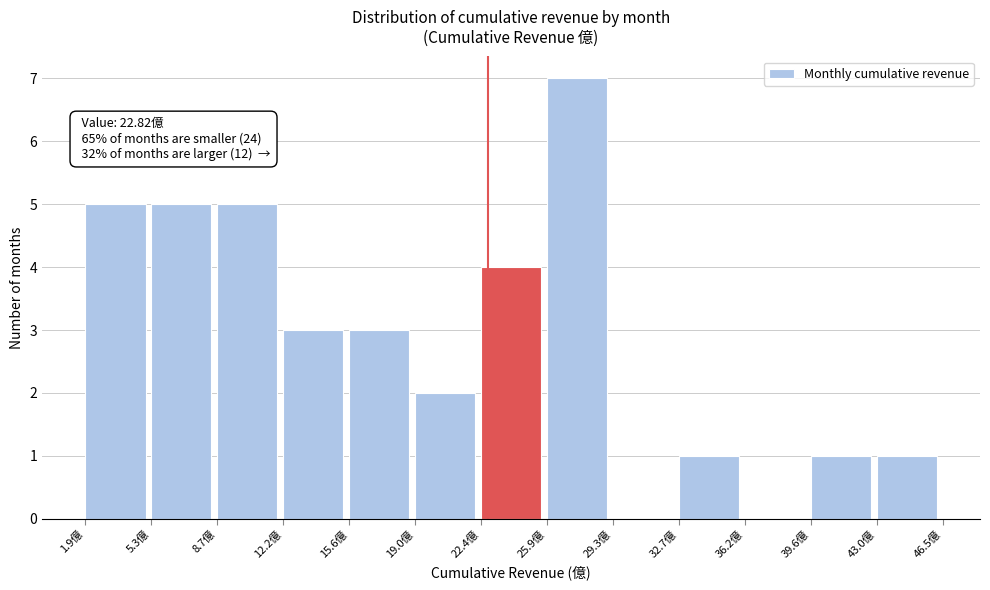

Which range on the x-axis has the tallest bar?

26.0 to 29.5